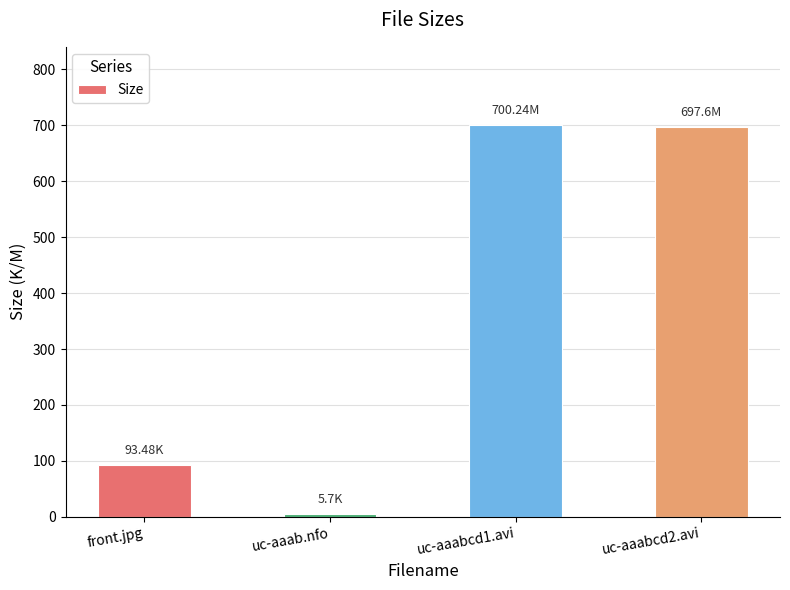

Which category has the lowest value across all series?

uc-aaab.nfo